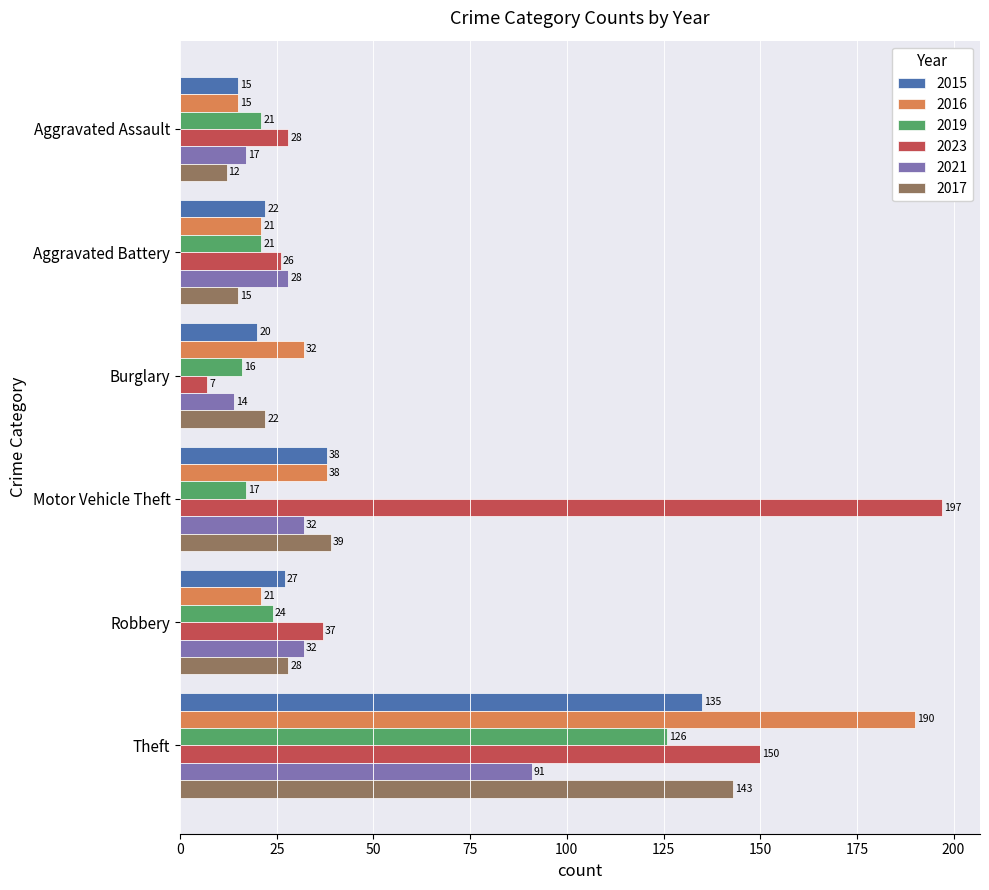

What is the maximum value shown in the chart?

197